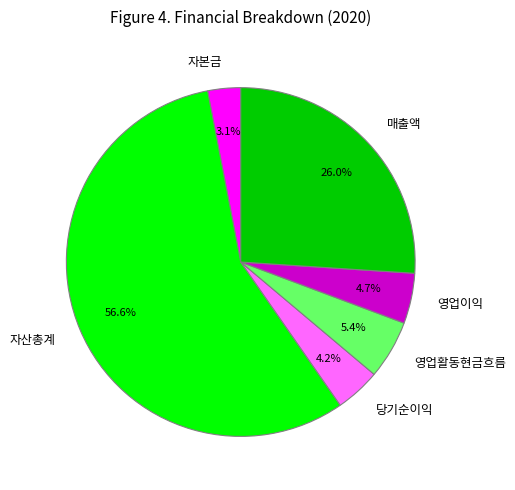

To the nearest percent, what is the average slice percentage?

17%